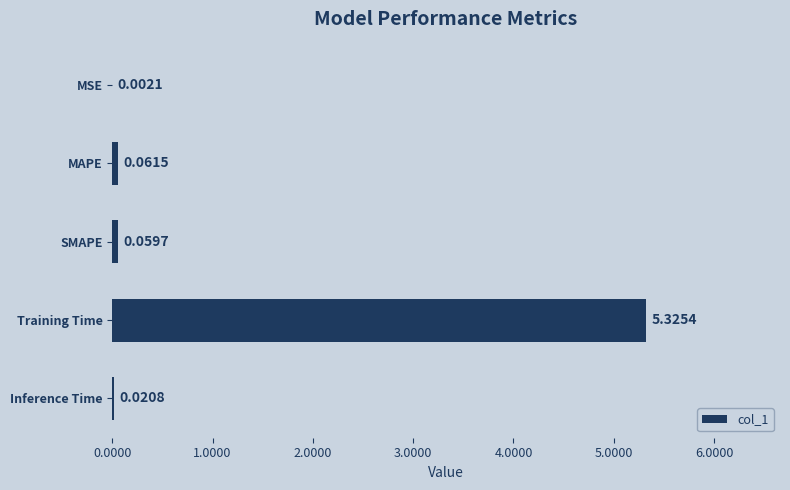

What is the change in value from MSE to MAPE?

+0.1